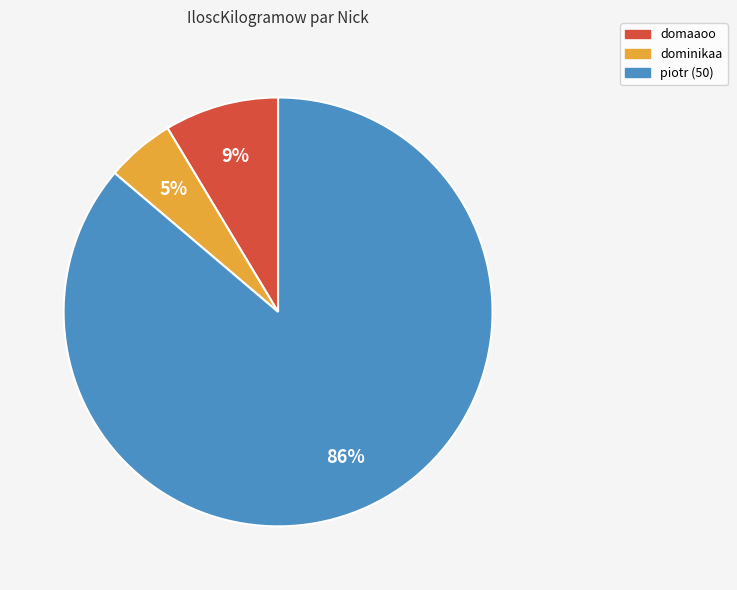

Which category accounts for the majority?

piotr (50)